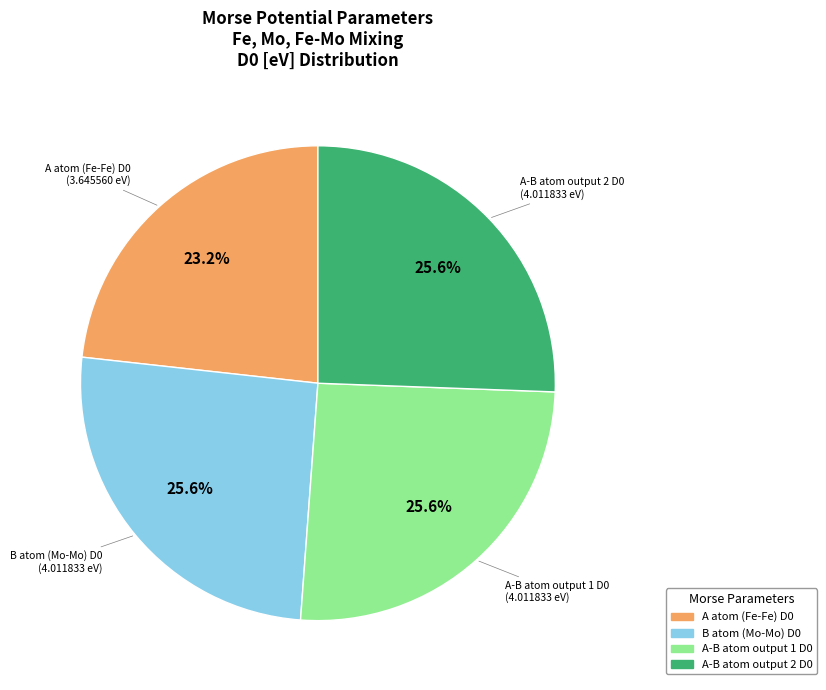

The A-B atom output 2 D0 slice represents 26% of the pie. True or false?

True